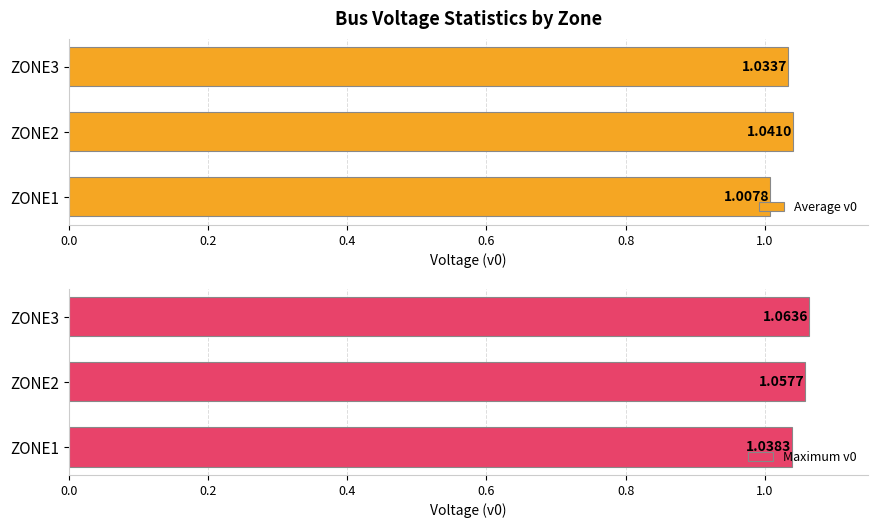

How many categories are shown in the chart?

3